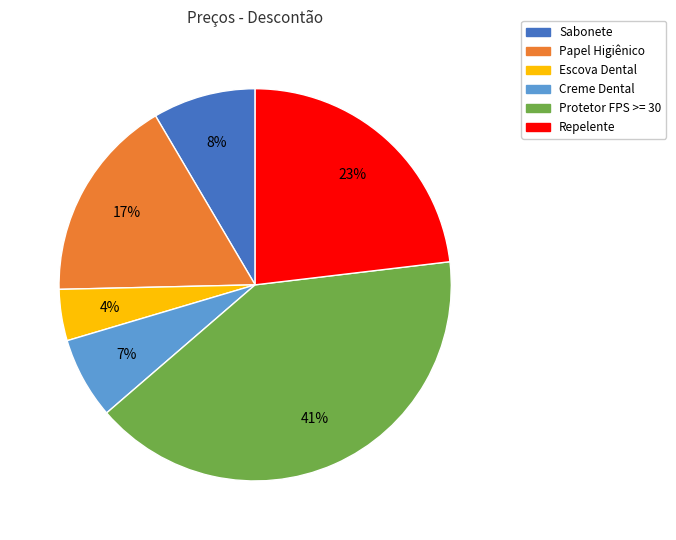

The Sabonete slice represents 1% of the pie. True or false?

False